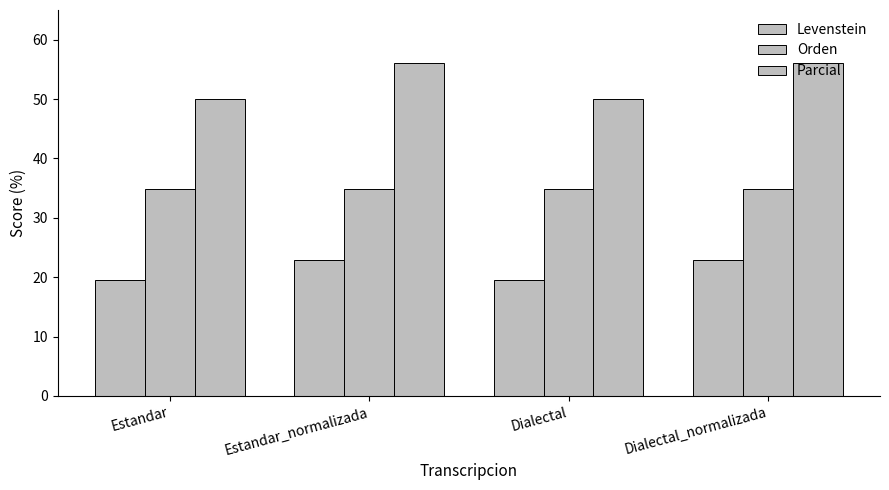

At Estandar_normalizada, list the series in order from smallest to largest.

Levenstein, Orden, Parcial